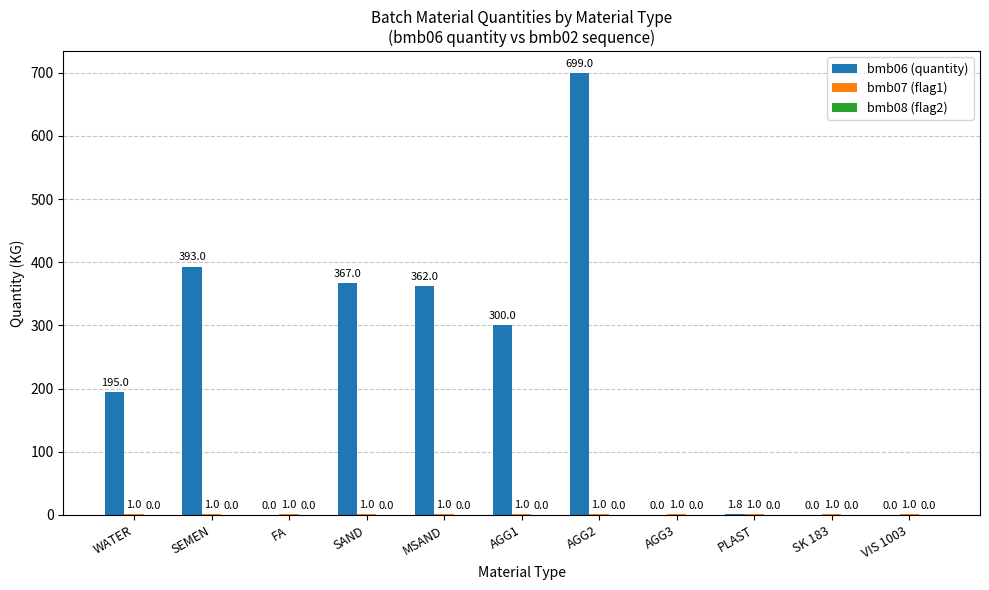

Which series has the largest range (max minus min)?

bmb06 (quantity)